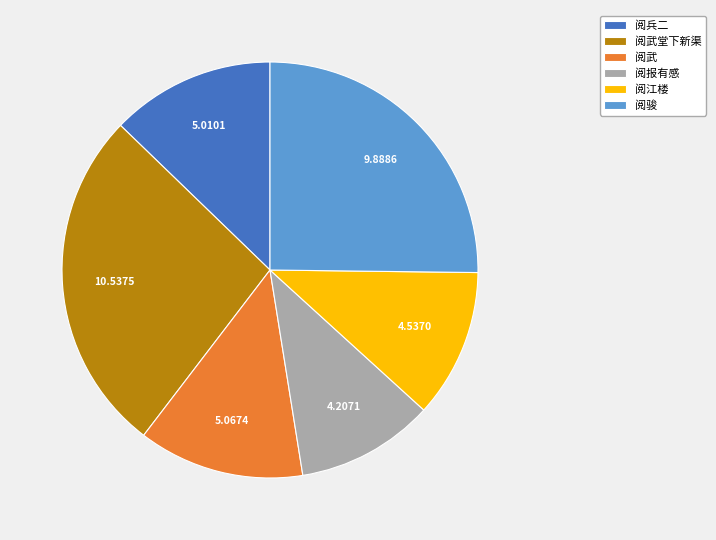

Is there a majority slice in this chart?

No